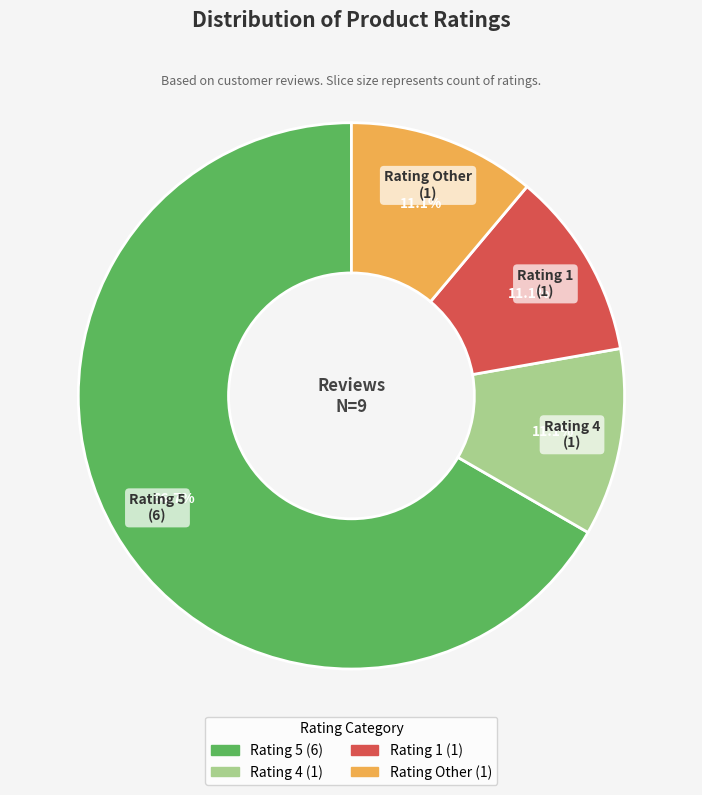

How many segments does this pie chart have?

4